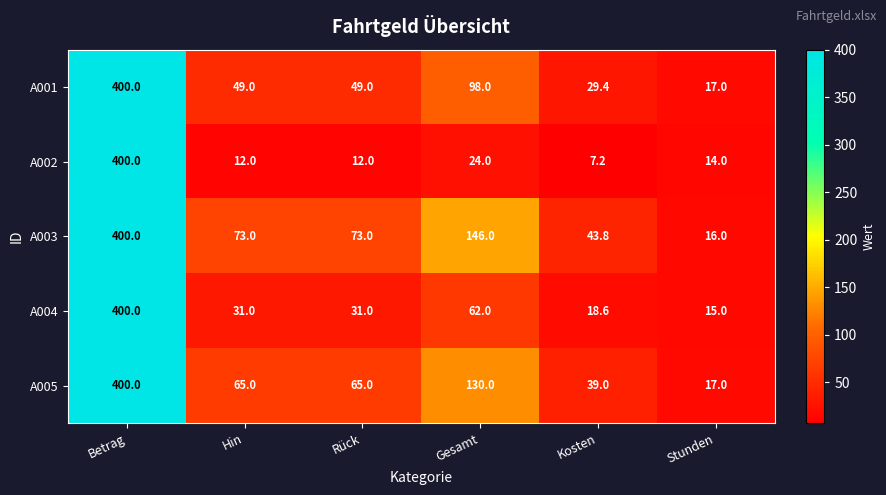

Which series changed the most between Betrag and Stunden?

A002